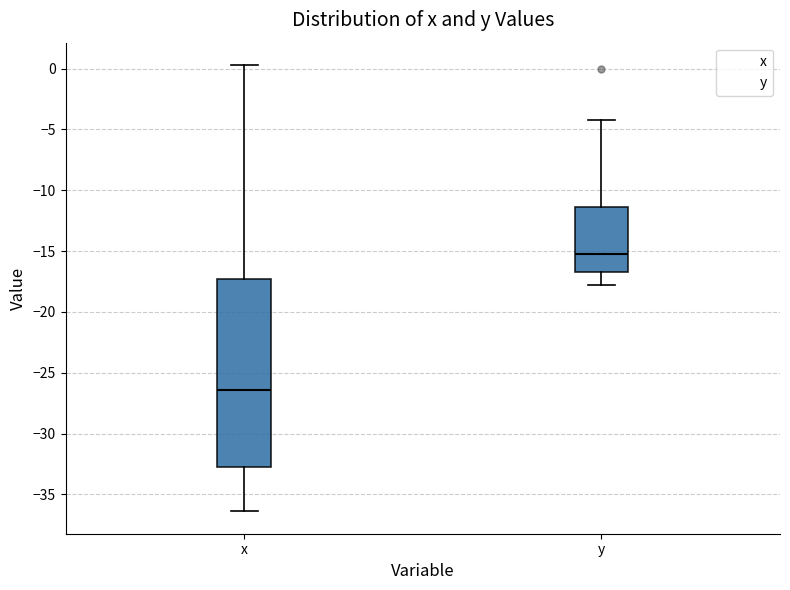

Which box is the tallest, from its lower edge to its upper edge?

x